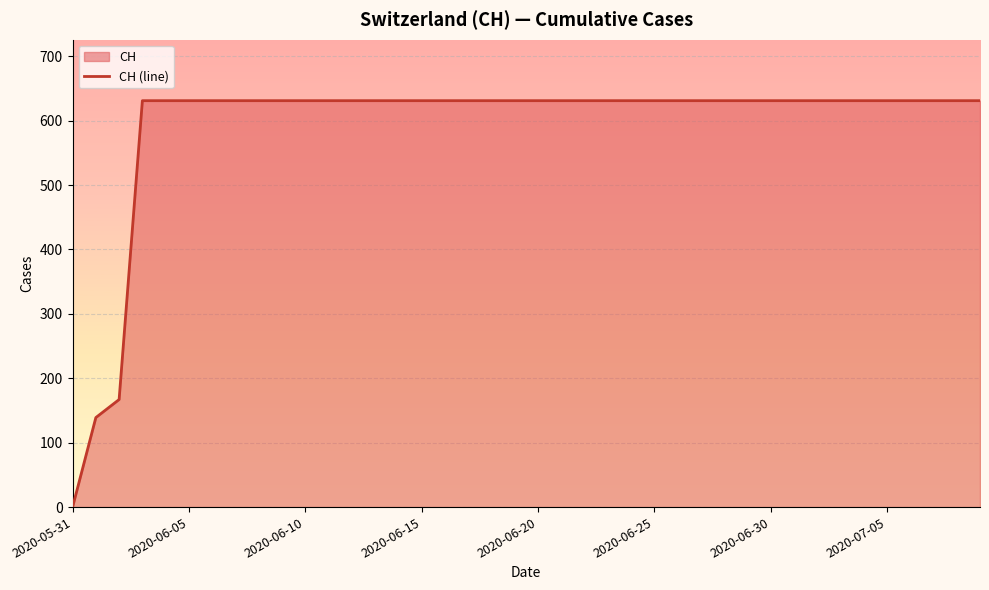

What is the difference between the values at 24 and 2020-05-31?

631